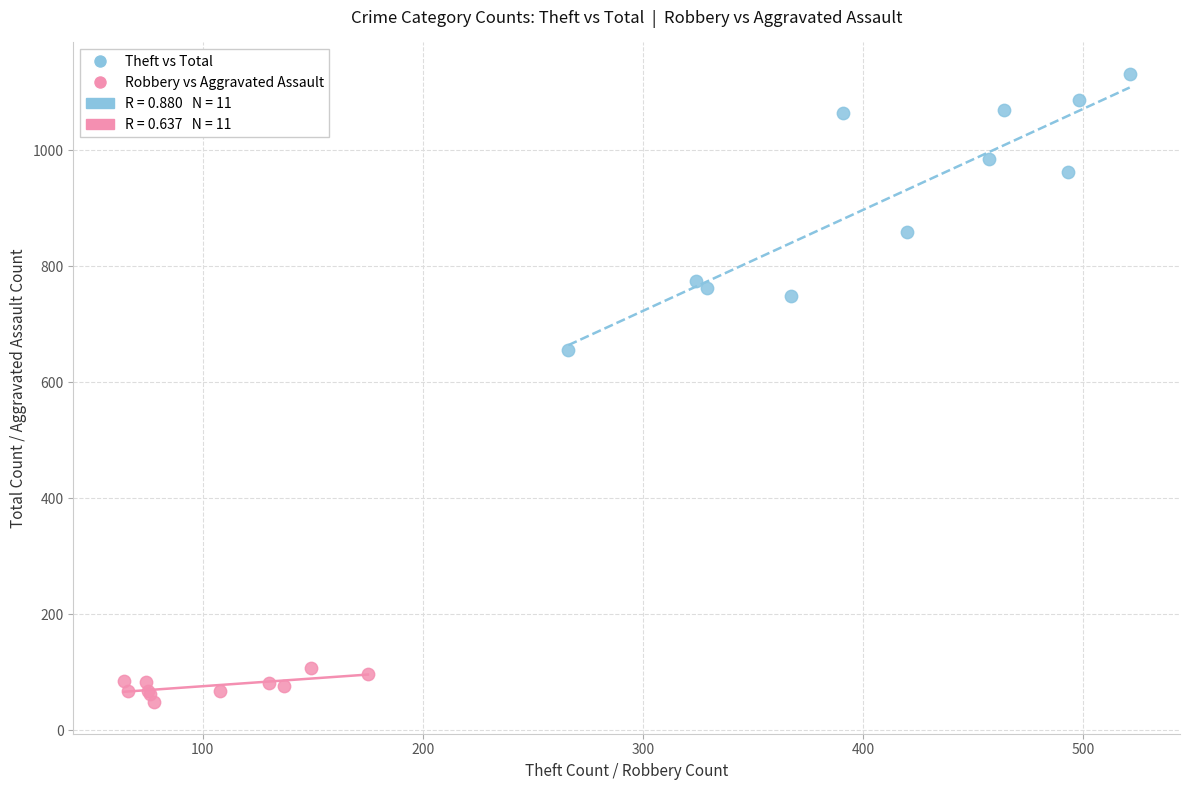

Which series contains the highest Y value?

Theft vs Total